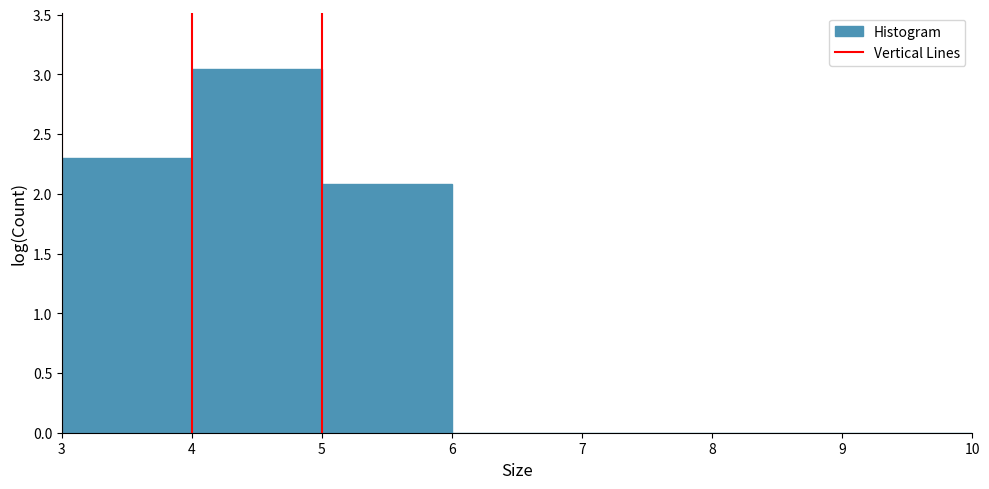

Reading left to right, transcribe this chart: for each bar, give the range it covers on the x-axis and its height. The values are not printed on the chart, so give them approximately, as read against the axis.

3 to 4: 2.30
4 to 5: 3.05
5 to 6: 2.10
6 to 7: 0
7 to 8: 0
8 to 9: 0
9 to 10: 0